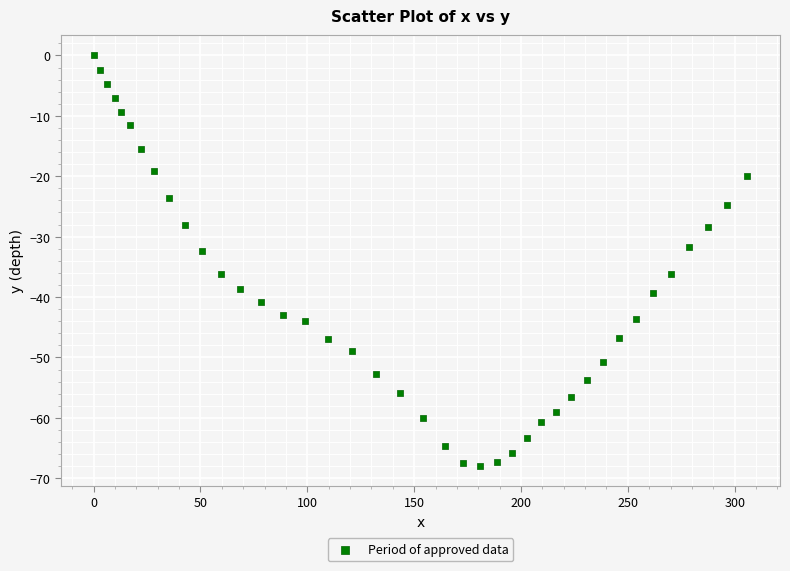

What is the range of X values (max minus min)?

305.9